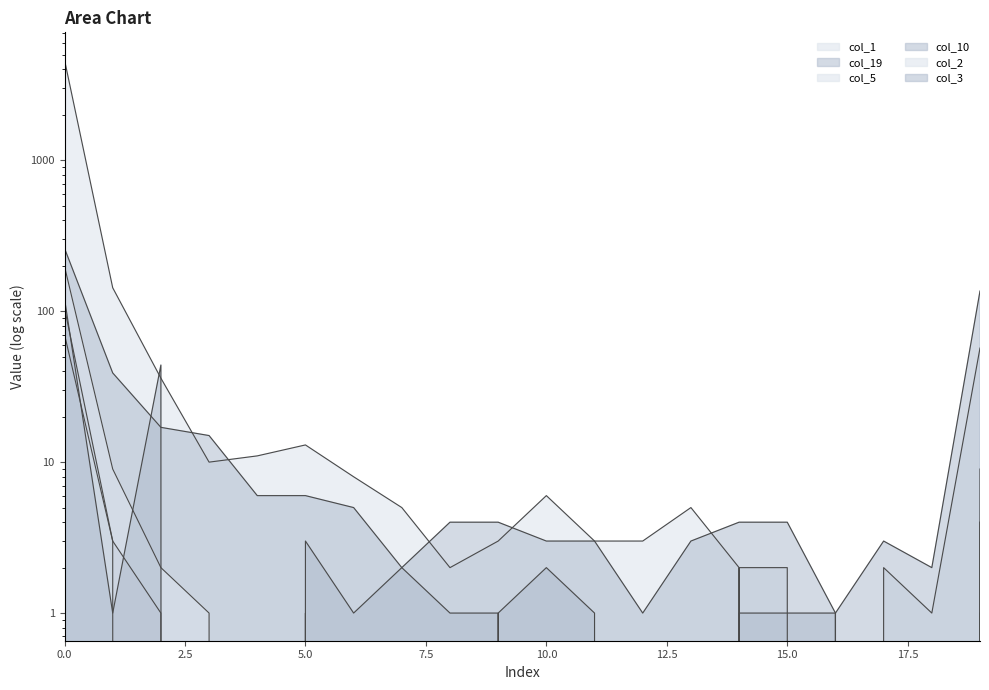

Reading left to right, extract all data points from this chart.

col_1: 4618	143	36	10	11	13	8	5	2	3	6	3	3	5	2	2	0	2	1	57
col_19: 261	39	17	15	6	6	5	2	4	4	3	3	1	3	4	4	1	3	2	136
col_5: 70	3	0	0	0	0	0	0	0	1	0	0	0	0	2	0	1	0	0	4
col_10: 105	3	1	0	0	3	1	2	1	1	2	1	0	0	1	1	1	0	0	9
col_2: 198	9	2	1	0	1	0	0	0	0	0	0	0	0	0	0	0	0	0	1
col_3: 121	1	44	0	0	0	0	0	0	0	0	0	0	0	0	0	0	0	0	4